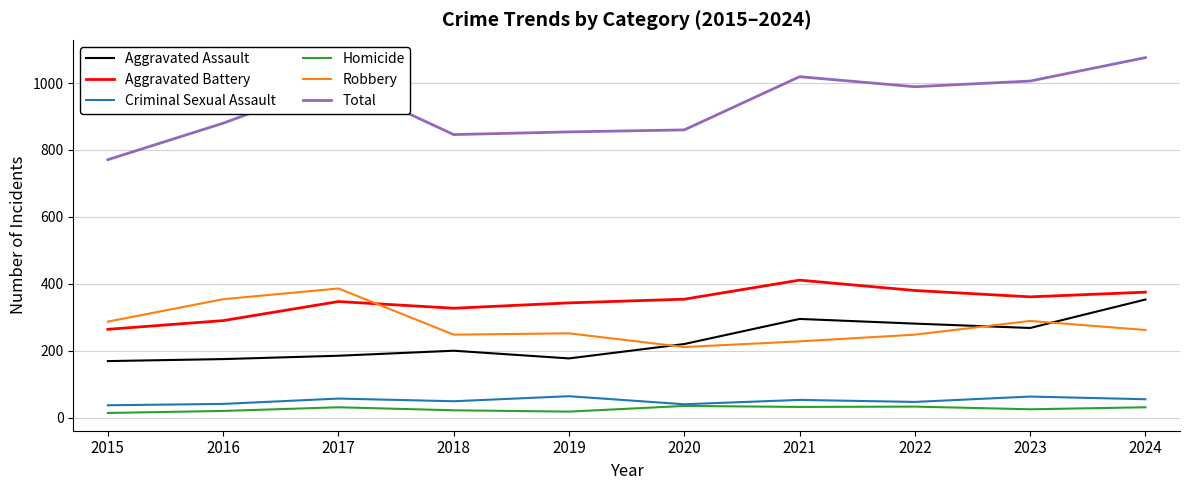

Is the value of Aggravated Assault at 2020 greater than the value of Criminal Sexual Assault at 2019?

Yes